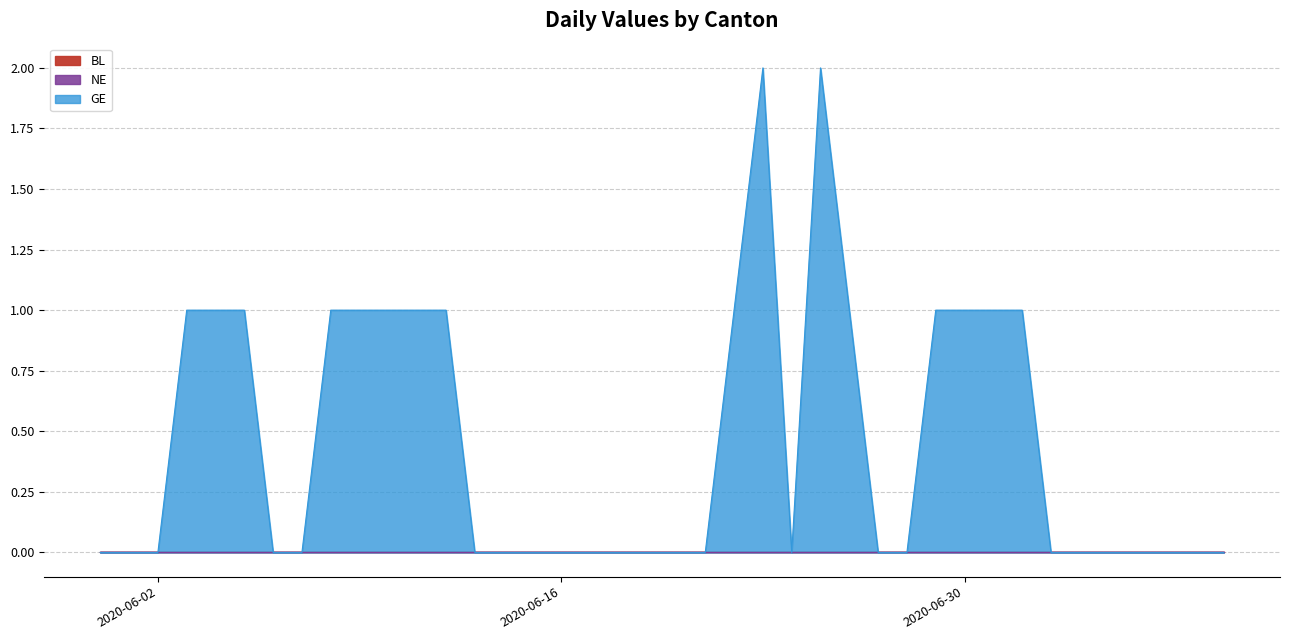

What is the label of the 37th point from the right?

2020-06-03